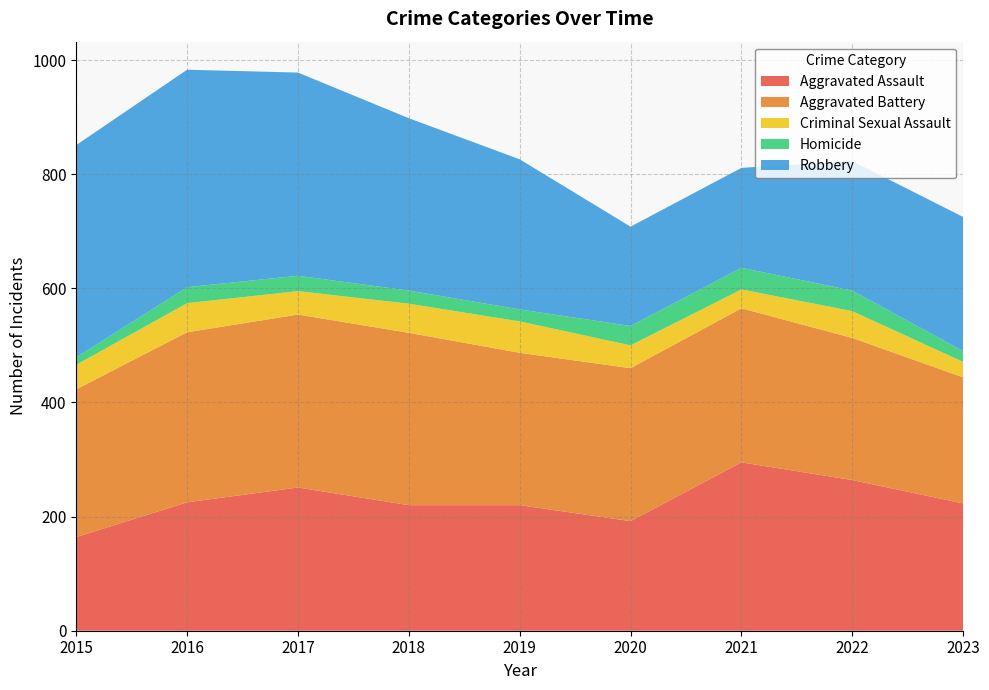

Reading left to right, transcribe all the data shown in this chart.

Aggravated Assault: 164	225	251	220	220	192	295	264	223
Aggravated Battery: 259	298	303	302	267	268	270	249	221
Criminal Sexual Assault: 43	51	41	51	55	40	33	47	27
Homicide: 13	28	27	23	21	34	38	36	19
Robbery: 372	381	356	302	263	174	175	227	235